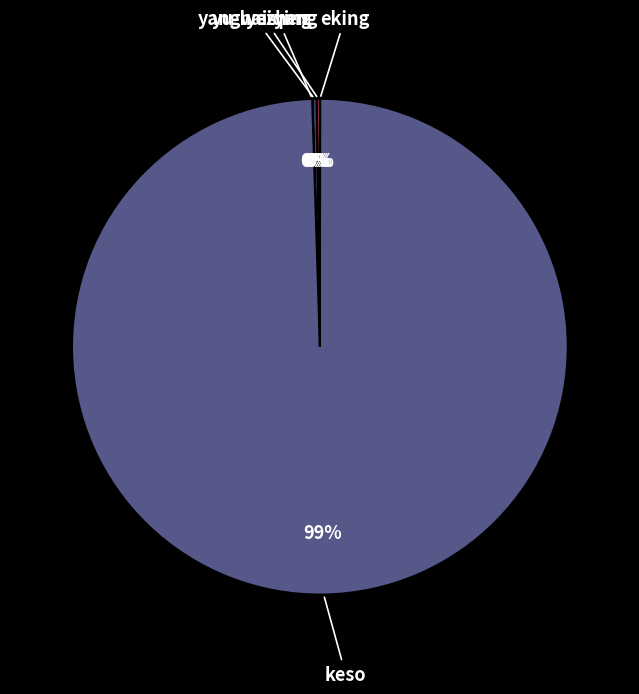

True or false: keso accounts for 92% of the total.

False